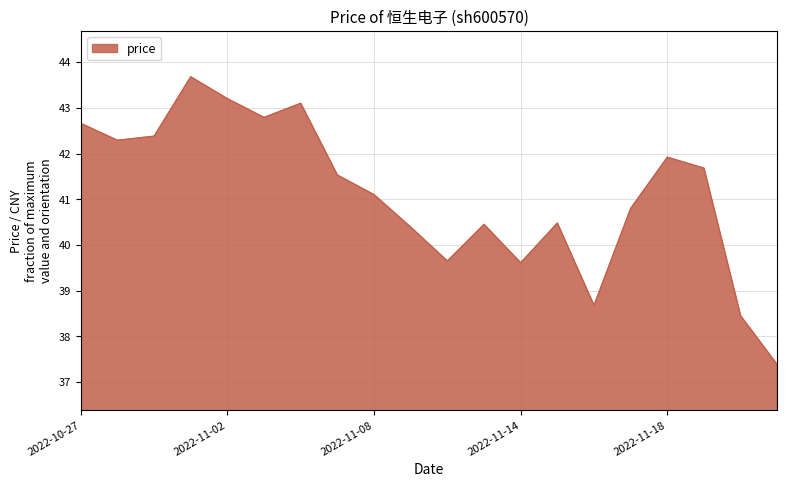

What is the smallest value displayed?

37.4